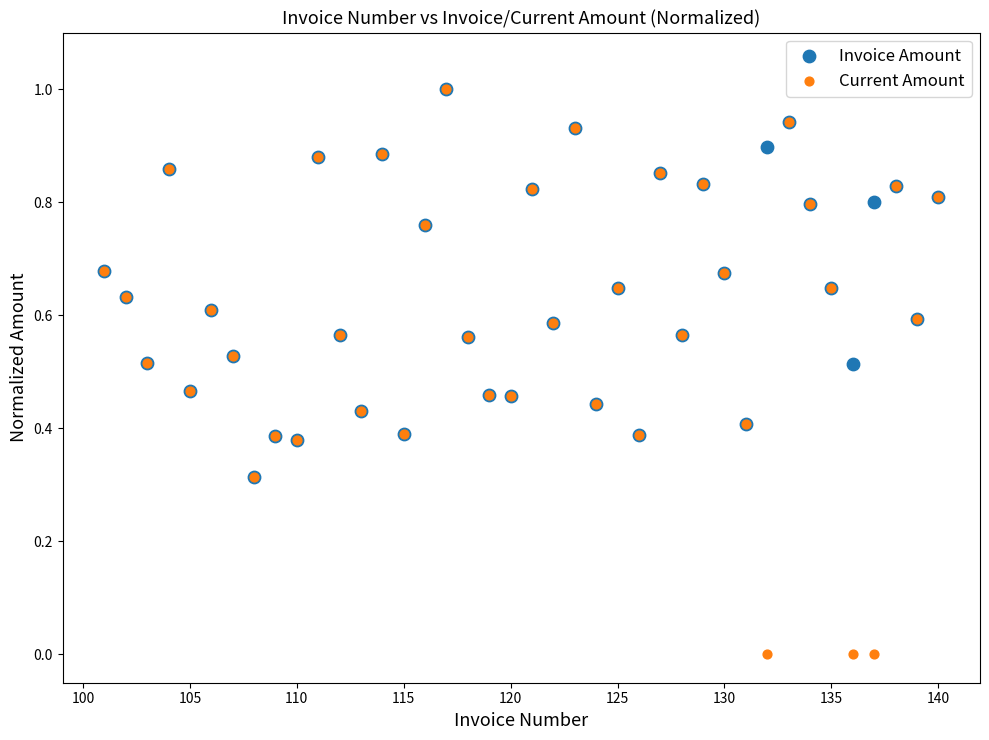

What are all the series names shown in the legend?

Invoice Amount, Current Amount